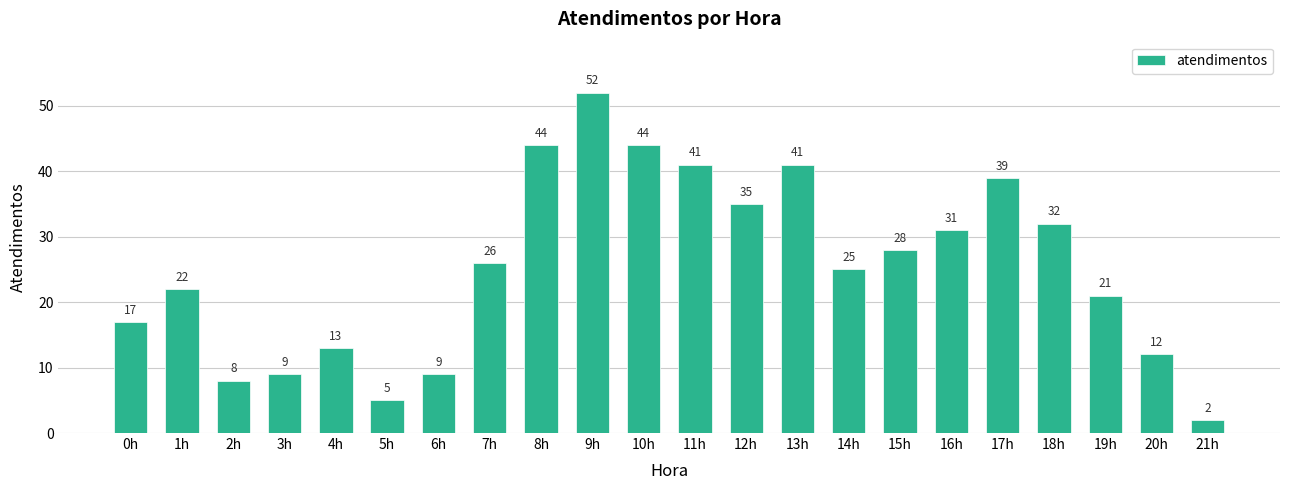

What is the sum of all values?

556